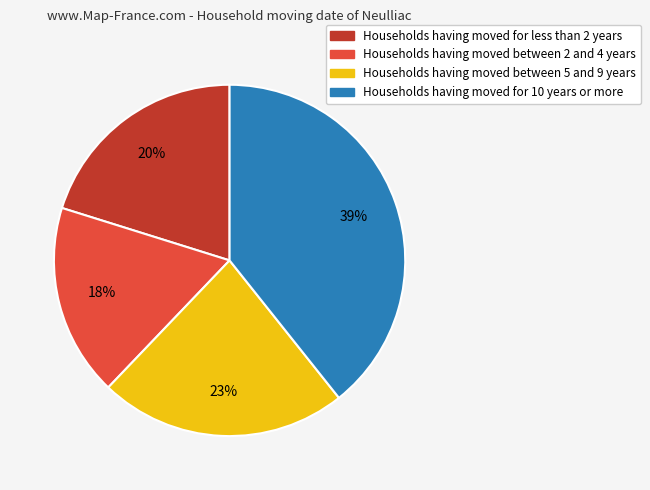

Does any single category account for the majority?

No